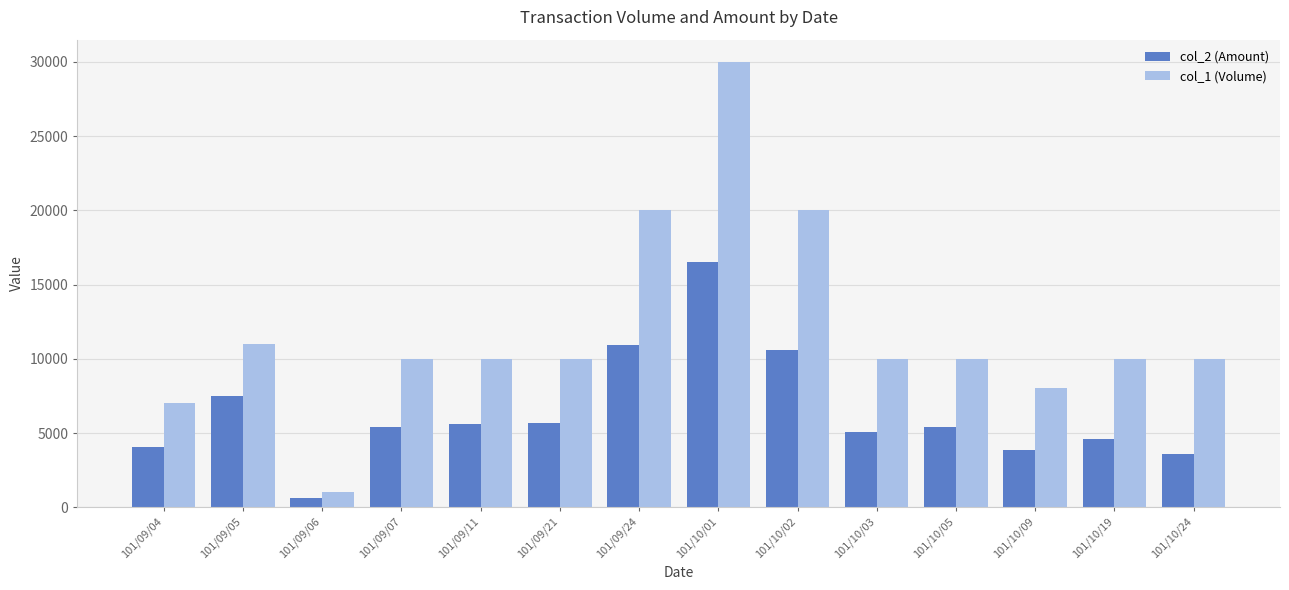

How many distinct data groups are displayed?

2